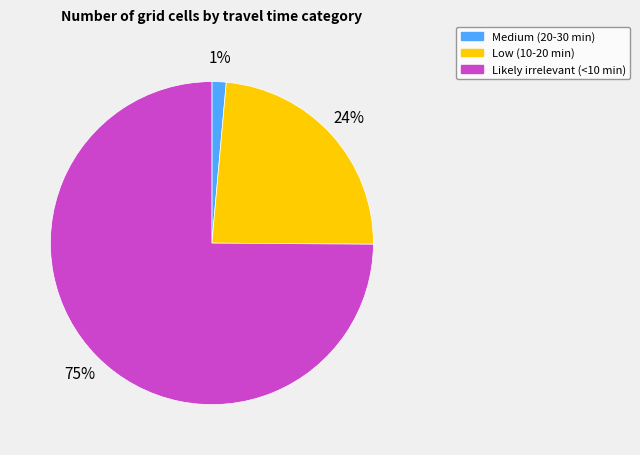

Combined, do Low (10-20 min) and Medium (20-30 min) account for over 50%?

No